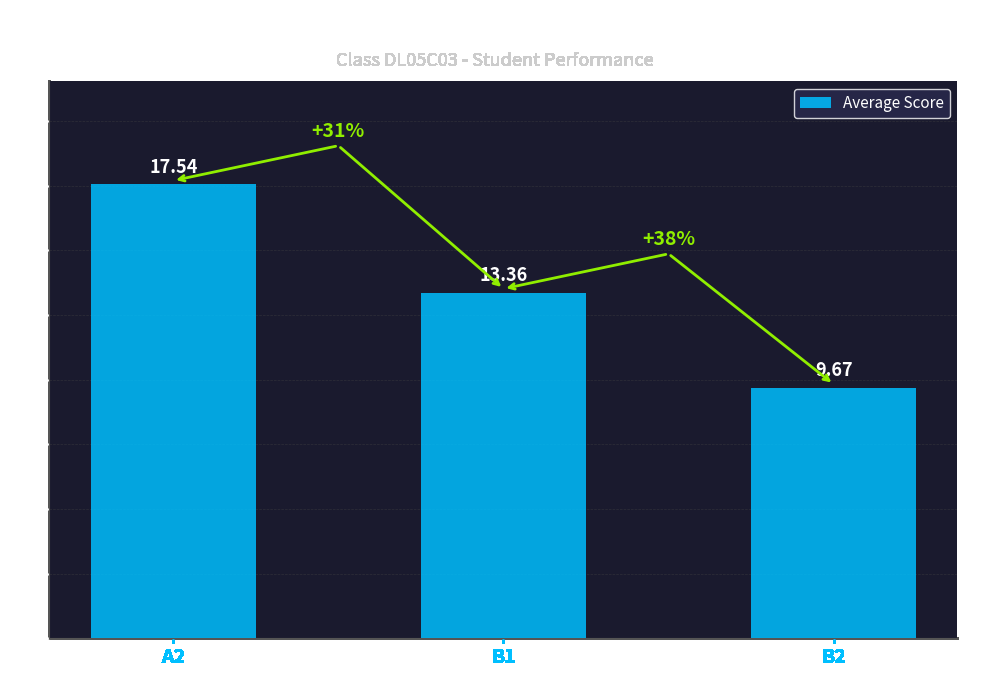

How many values exceed 13?

2